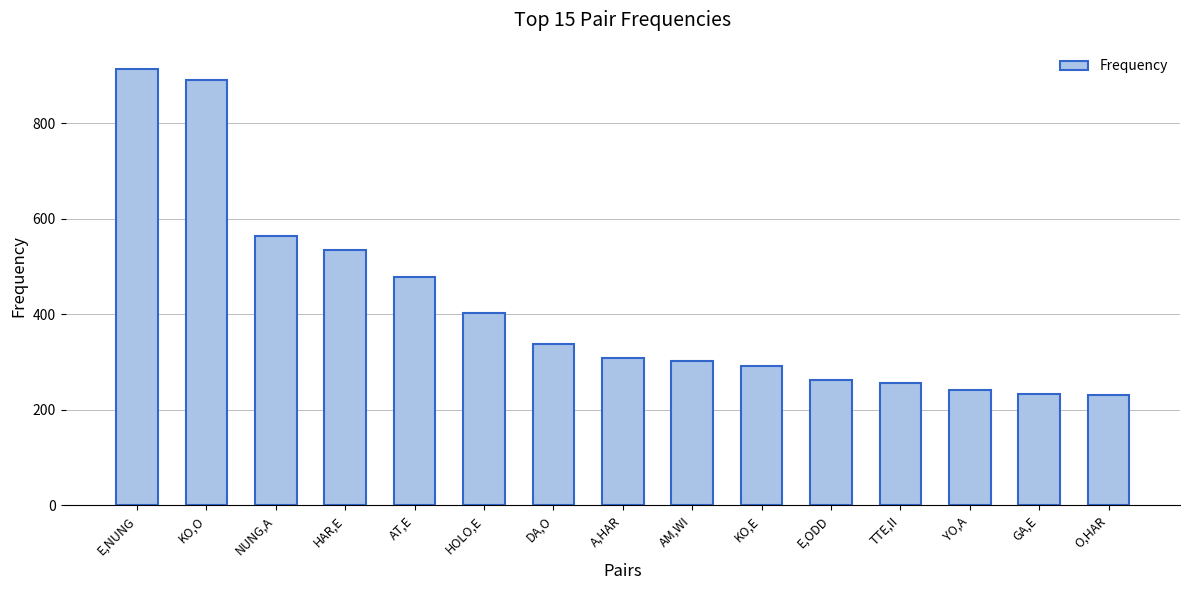

What is the change in value from KO,O to TTE,II?

-635